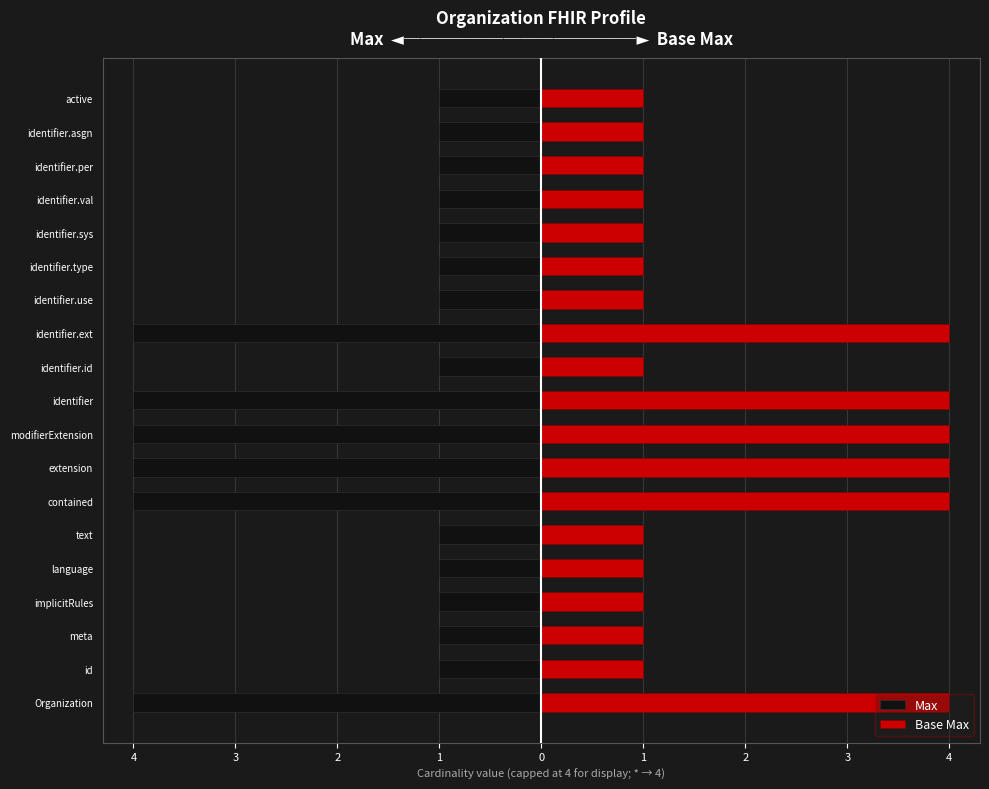

What is the greatest value displayed?

4